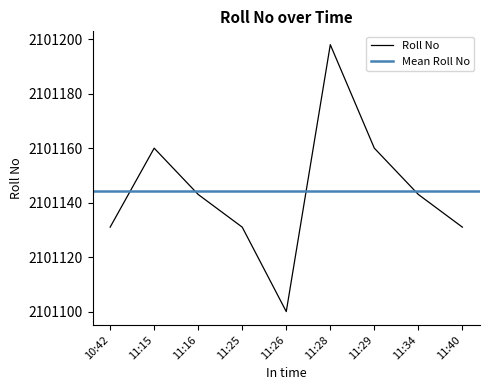

Reading right to left, list all the values displayed in this chart.

2101131	2101143	2101160	2101198	2101100	2101131	2101143	2101160	2101131